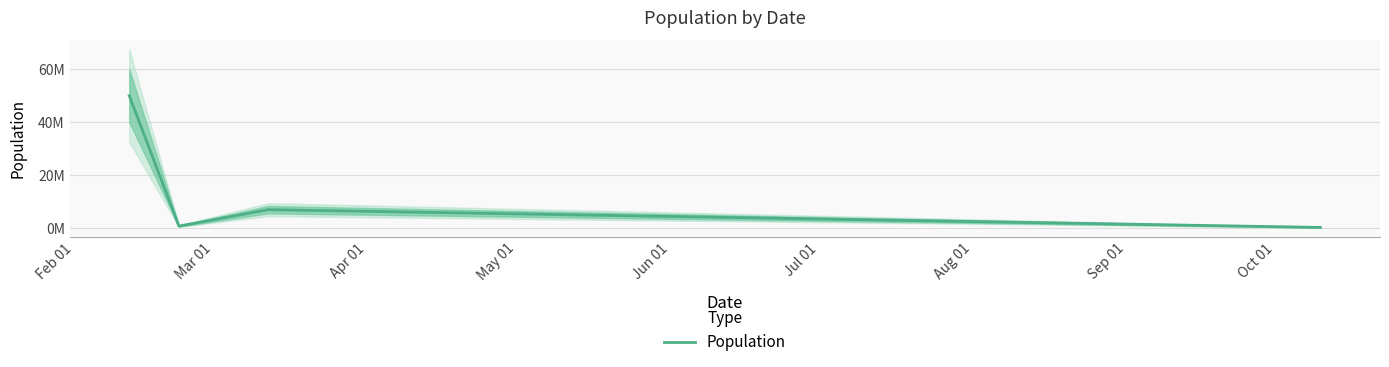

List the labels in order of value, largest first.

Feb 01, Apr 01, Mar 01, May 01